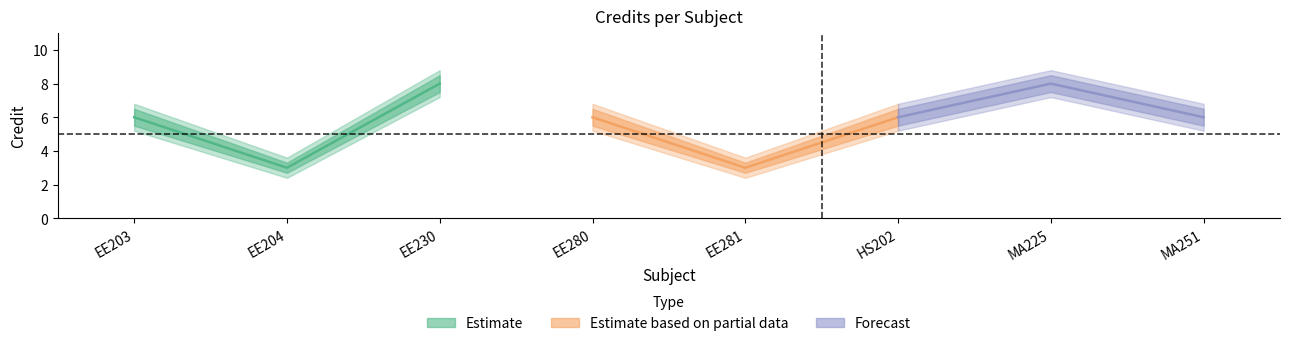

What is the approximate value of Credit at MA225?

8.0